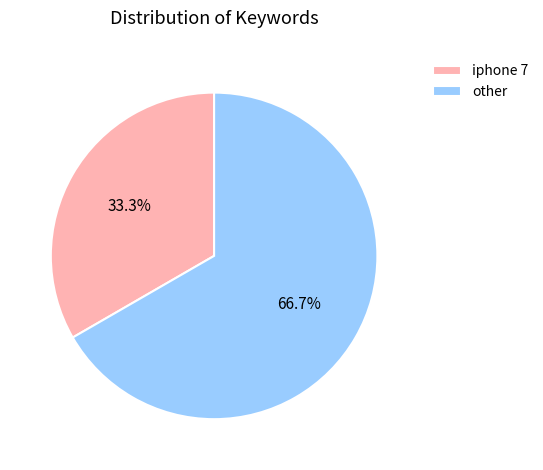

What percentage is the iphone 7 slice, to the nearest percent?

33%